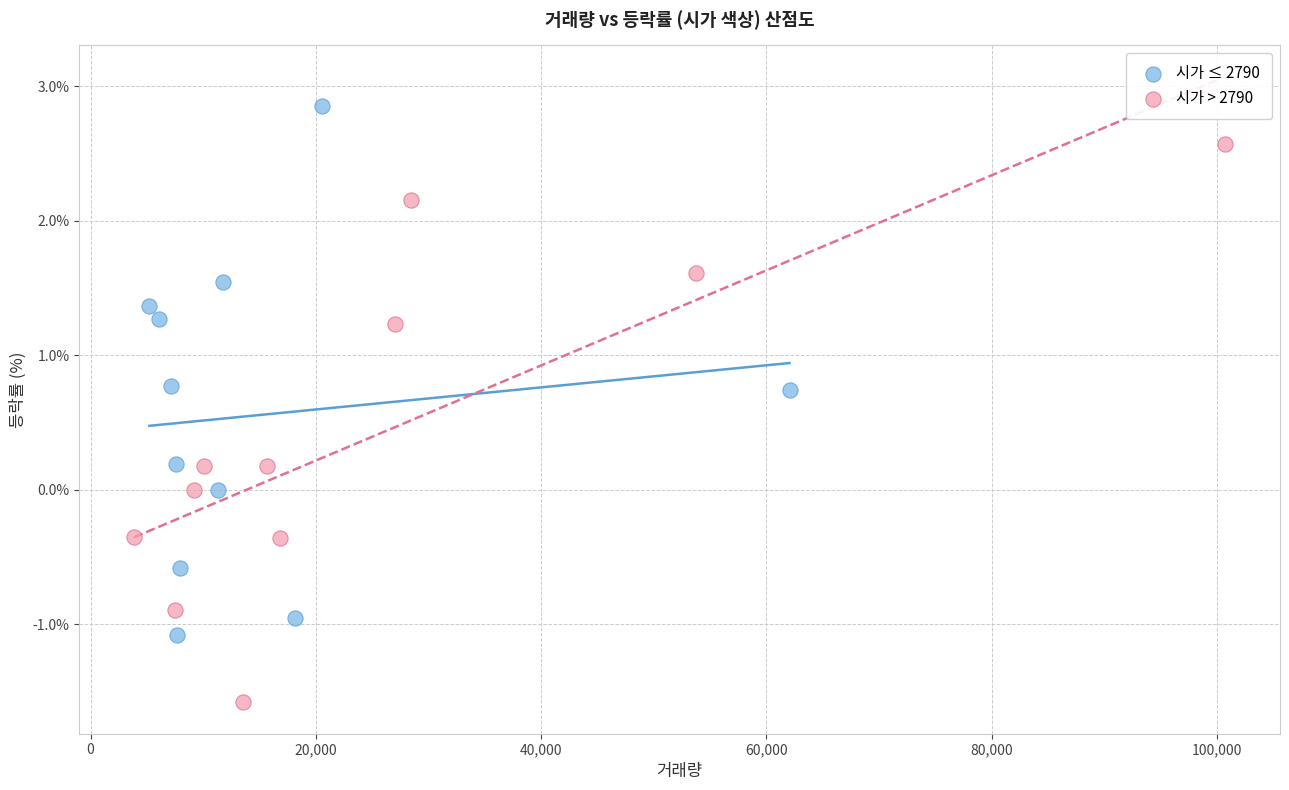

Which series has the largest Y range (max minus min)?

시가 > 2790